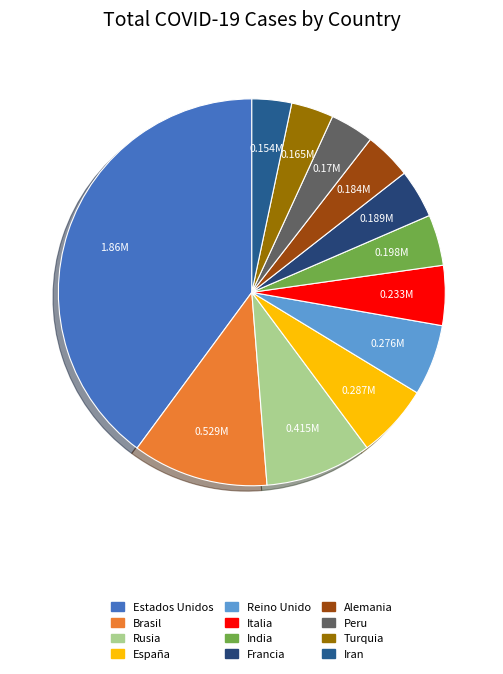

Combined, do India and Alemania account for over 50%?

No